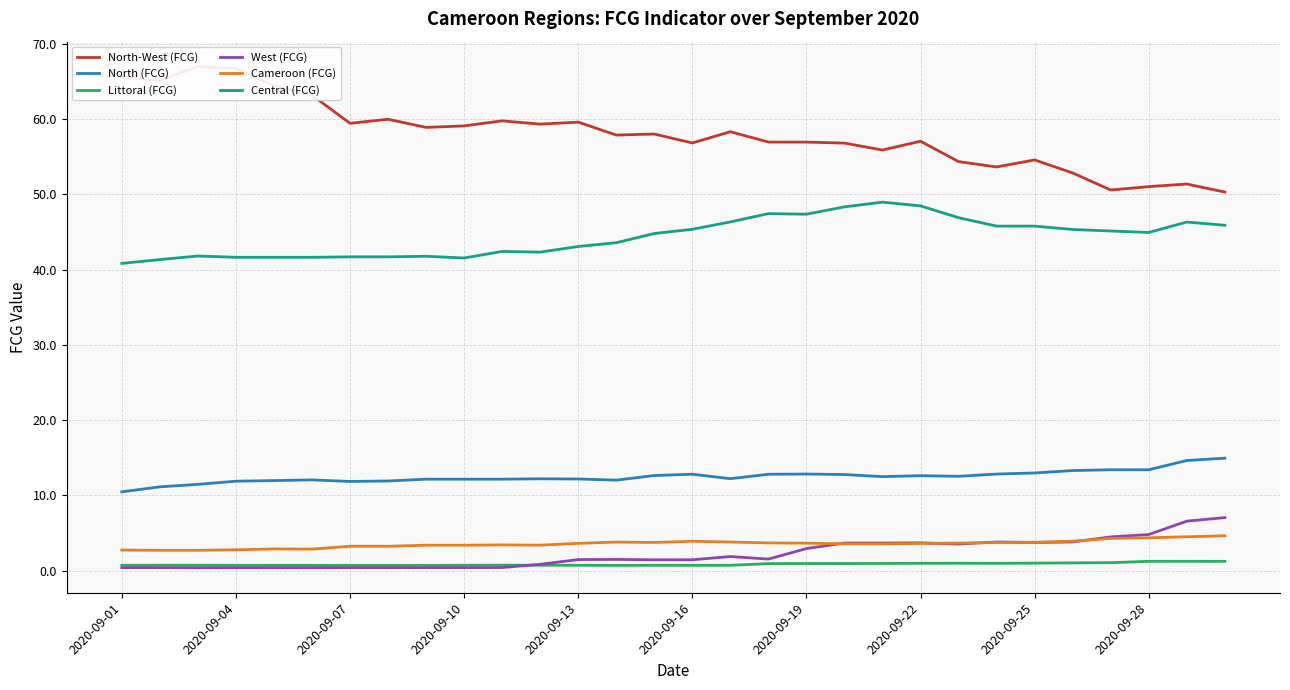

True or false: Central (FCG) and Cameroon (FCG) cross at least once.

False